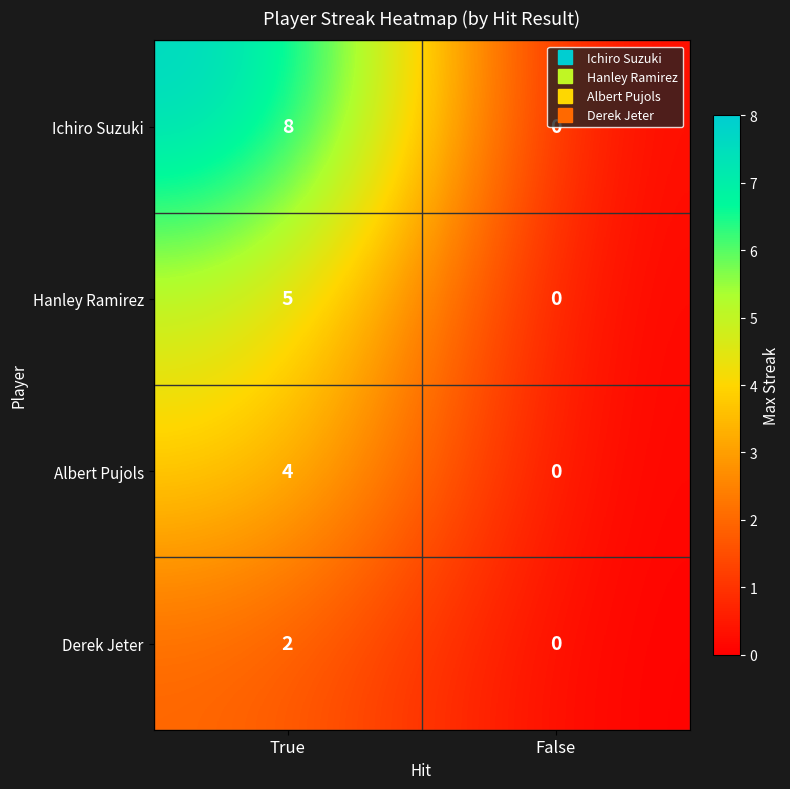

Is it true that Hanley Ramirez equals -3 at False?

False